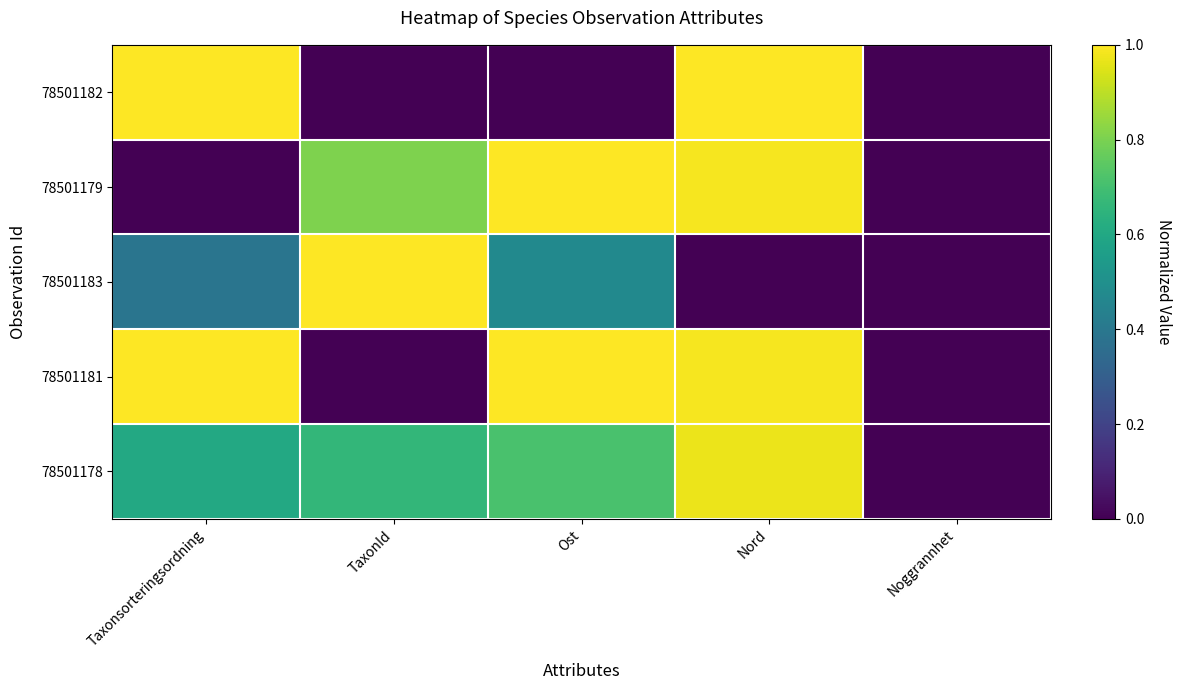

At how many categories does at least one series exceed 0?

4